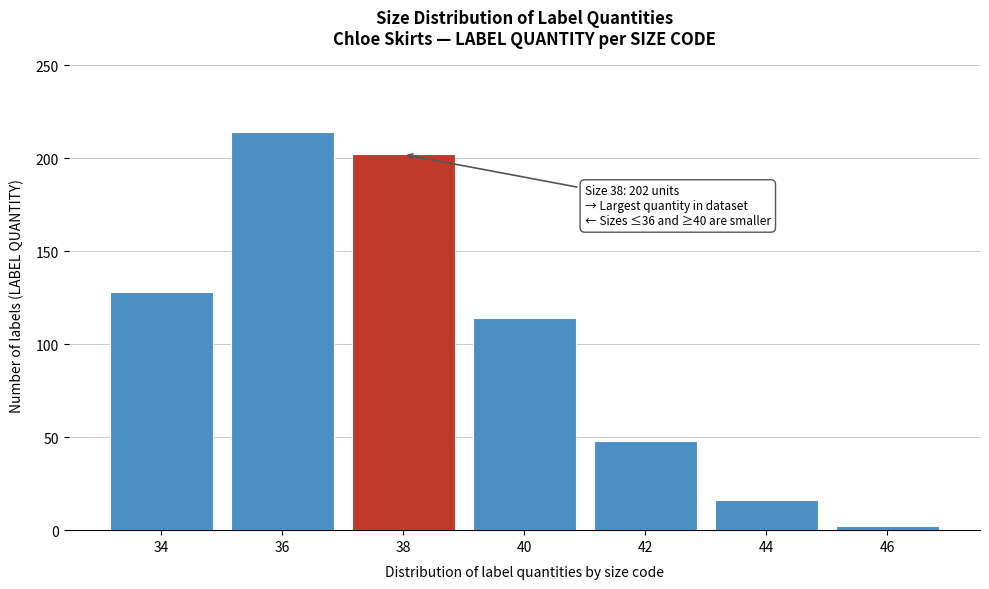

Reading left to right, what are all the values shown in this chart?

34=128	36=214	38=202	40=114	42=48	44=16	46=2